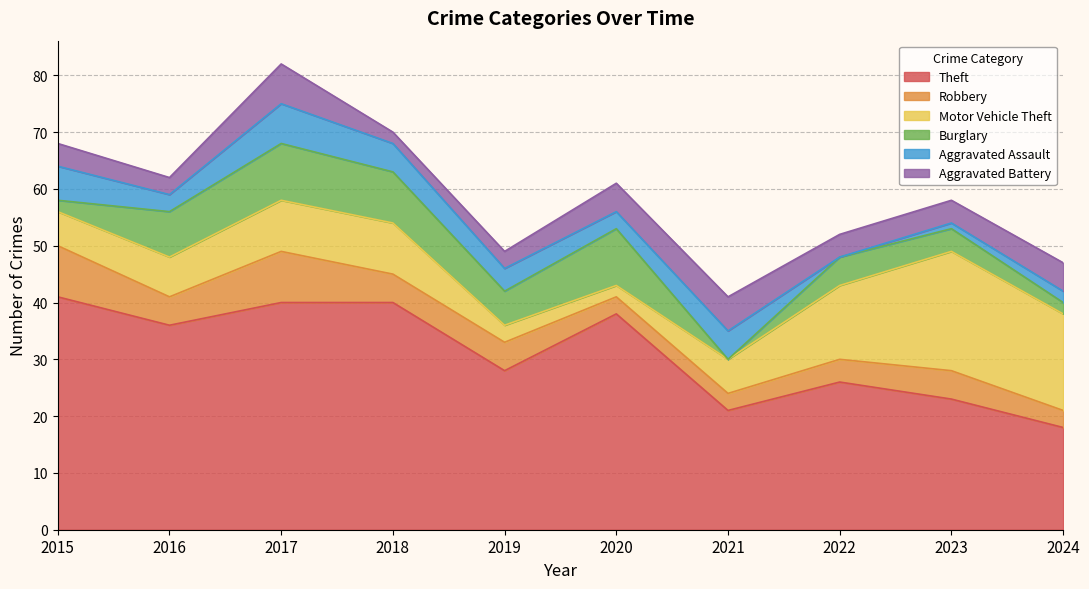

What is the difference between the Robbery values at 2022 and 2016?

1